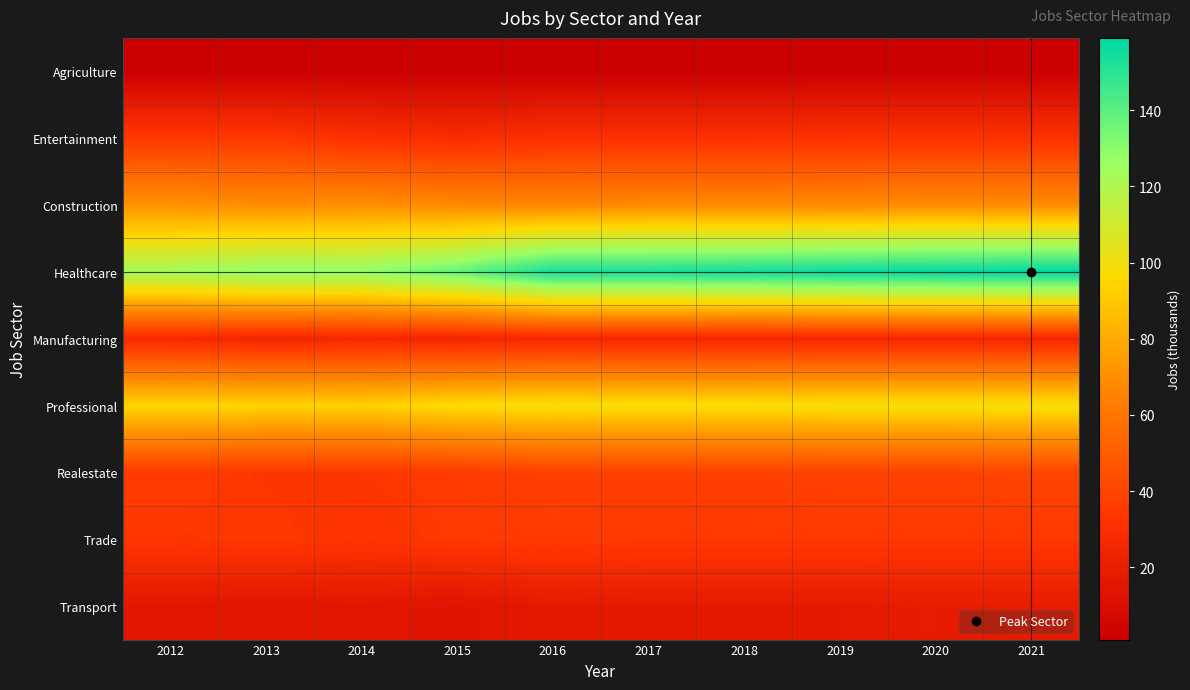

Which has a higher value, 2017 or 2019?

2017